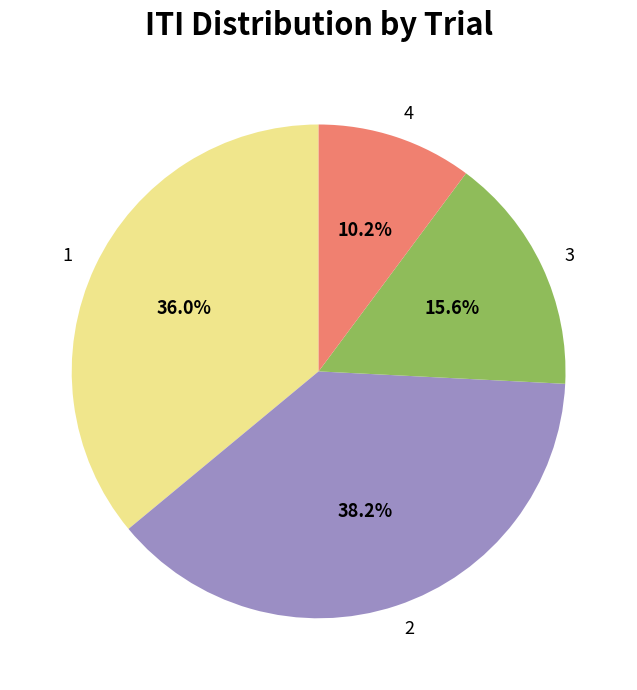

How many slices are in this pie chart?

4